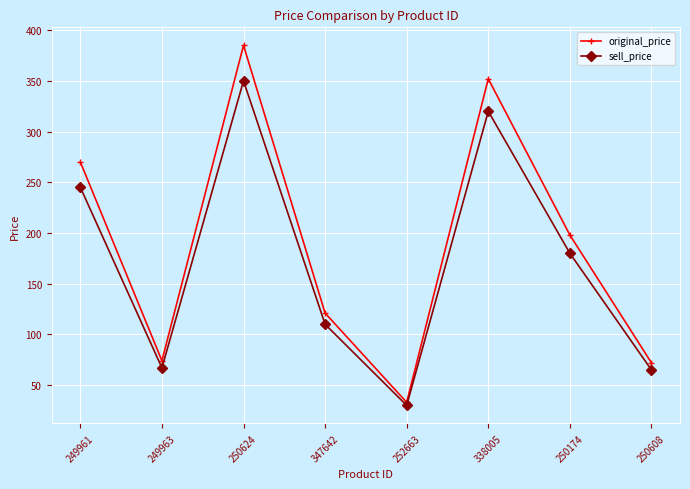

At which label does sell_price first exceed 180?

249961